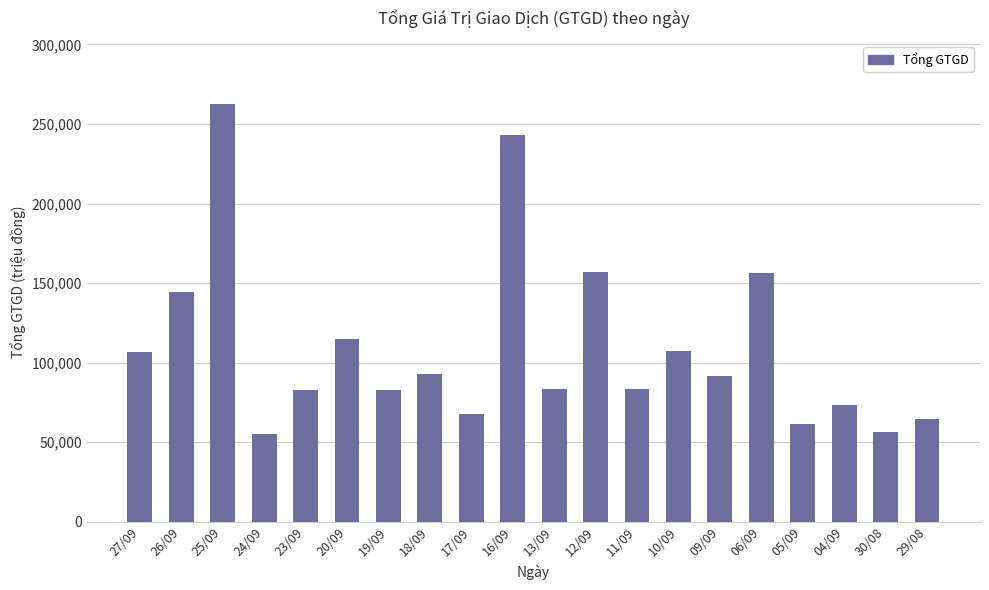

Which has a higher value, 16/09 or 29/08?

16/09